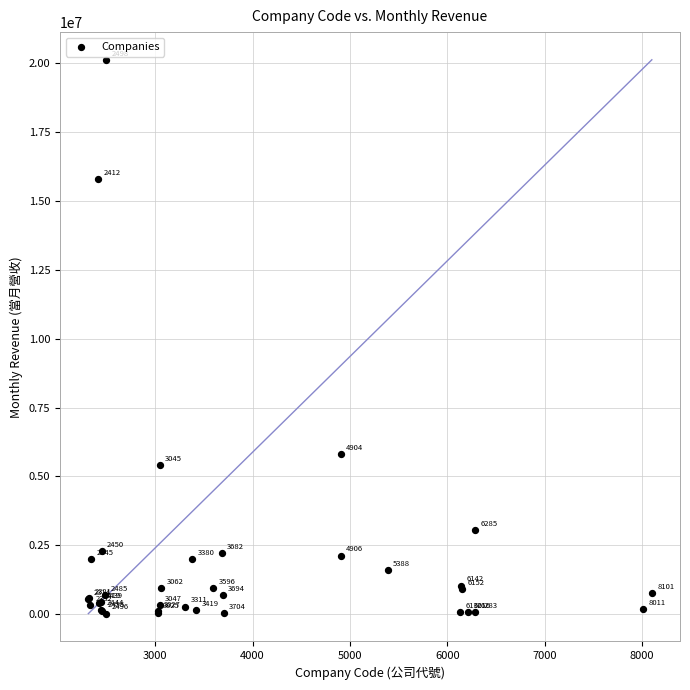

What Y value in the scatter plot is closest to 10074866?

5812475